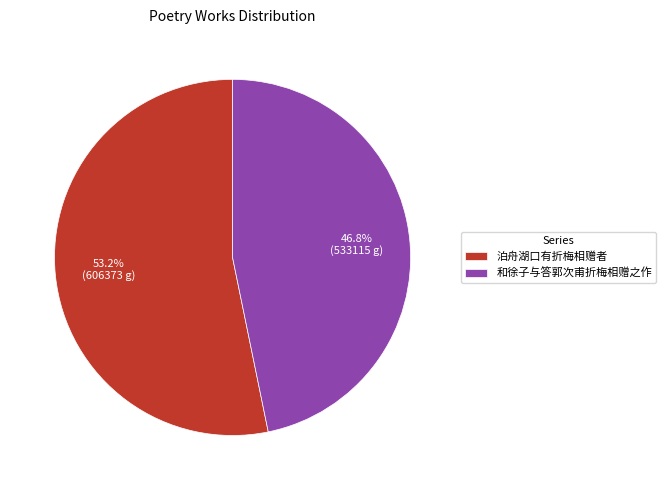

To the nearest percent, what is the combined percentage of 泊舟湖口有折梅相赠者 and 和徐子与答郭次甫折梅相赠之作?

100%